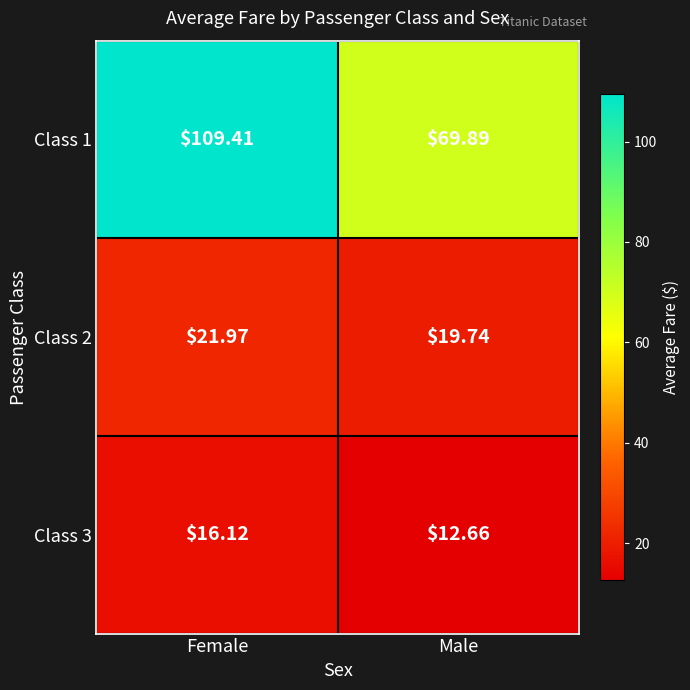

At which category is the sum across all series the highest?

Female